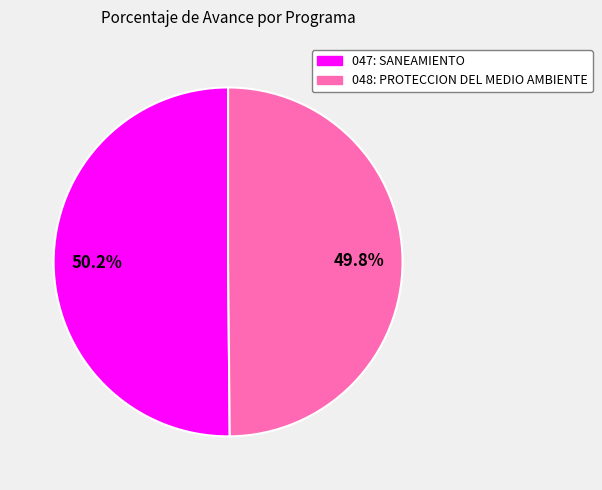

How much of the chart is everything except 048: PROTECCION DEL MEDIO AMBIENTE?

50.2%